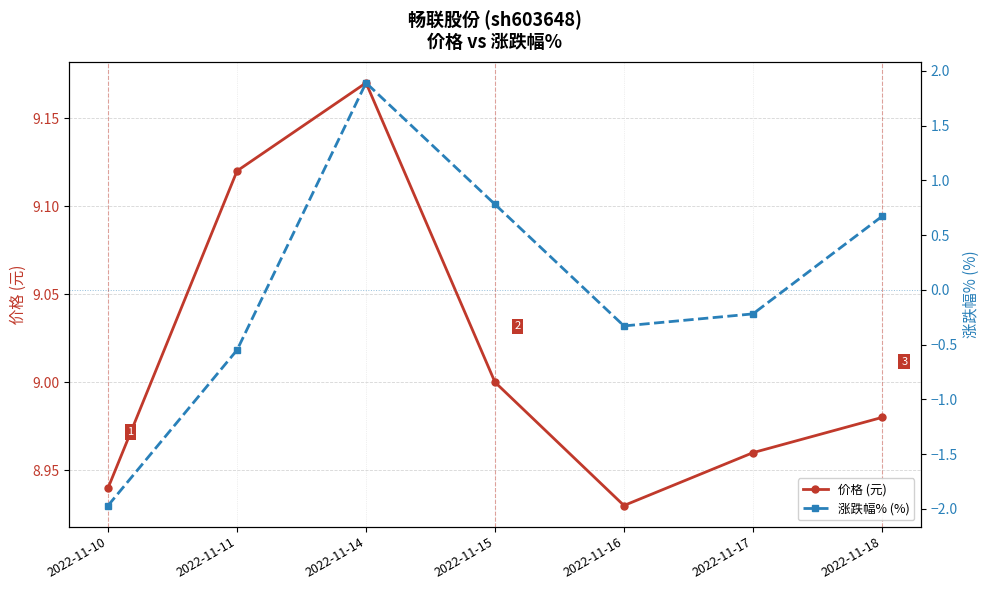

What is the difference between the 价格 (元) values at 2022-11-16 and 2022-11-18?

0.1